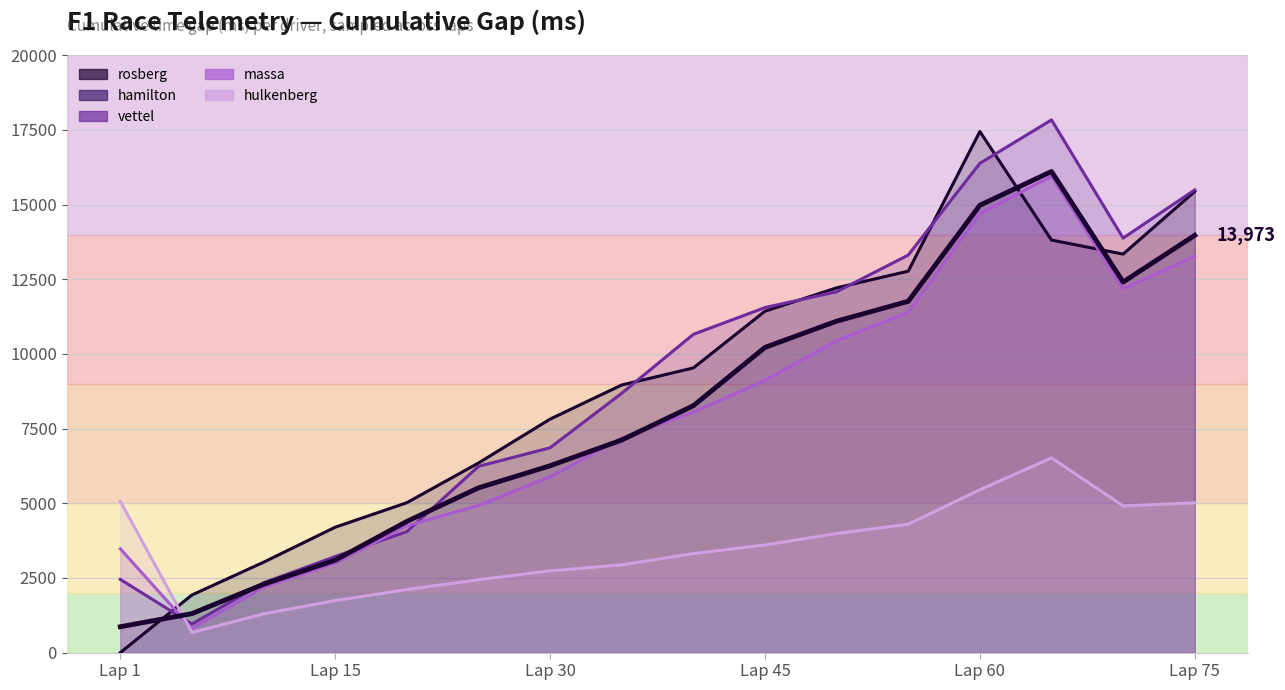

What is the difference between the maximum and minimum values?

15245